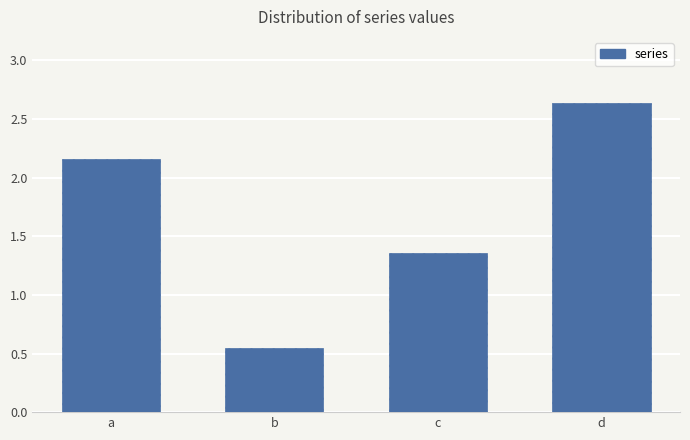

Rank the categories by value from highest to lowest.

d, a, c, b